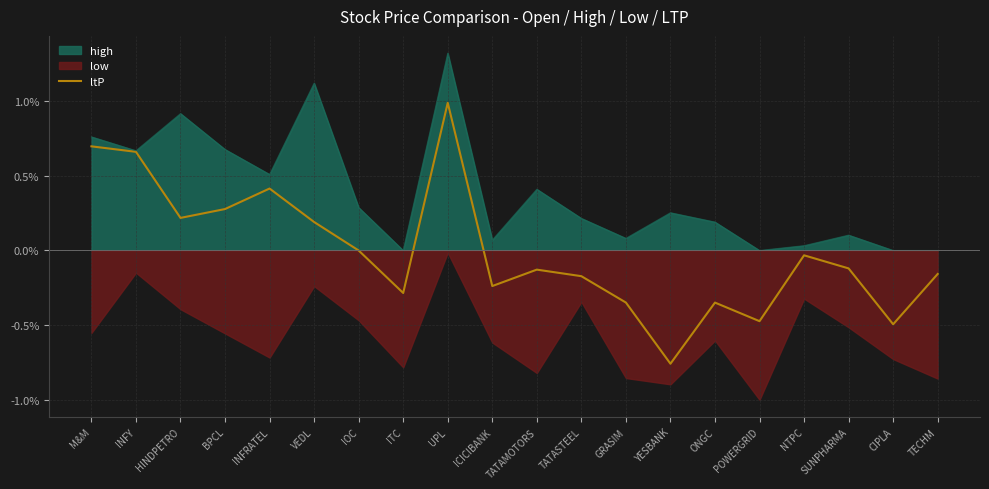

What is the highest value of the high series?

1.3